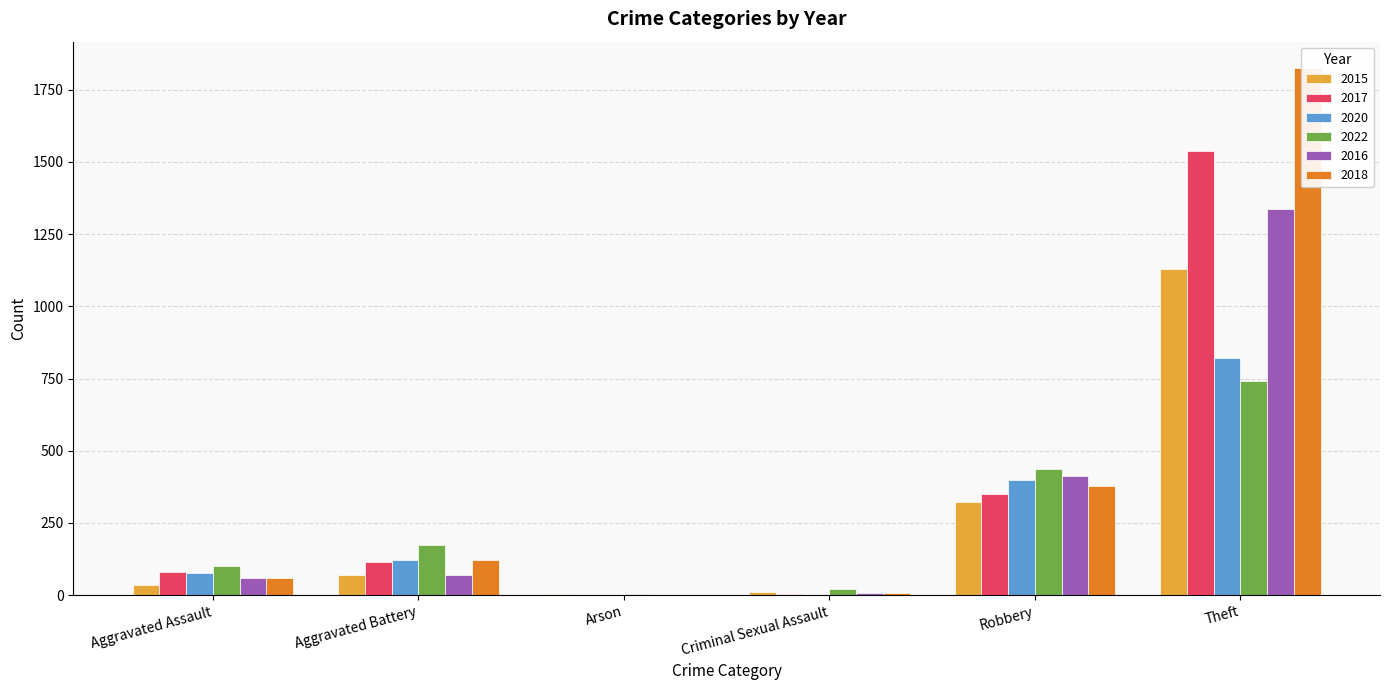

What position from the right is Arson?

4